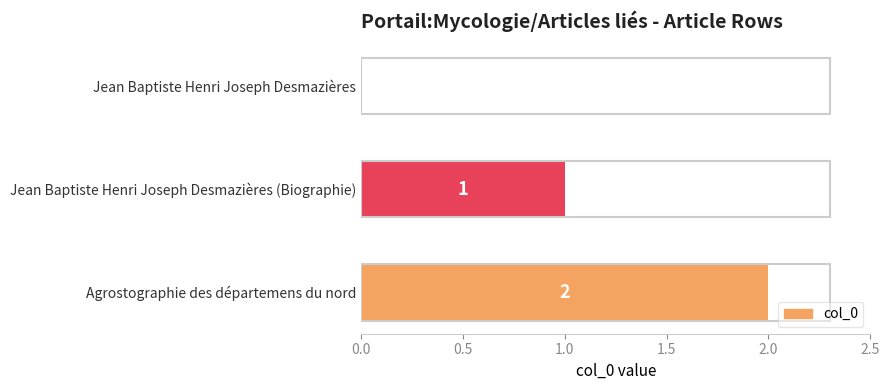

Is it true that the value at Jean Baptiste Henri Joseph Desmazières is 0?

True